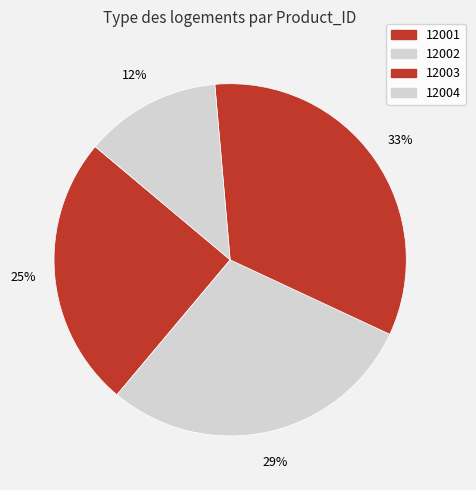

Does any single category account for the majority?

No